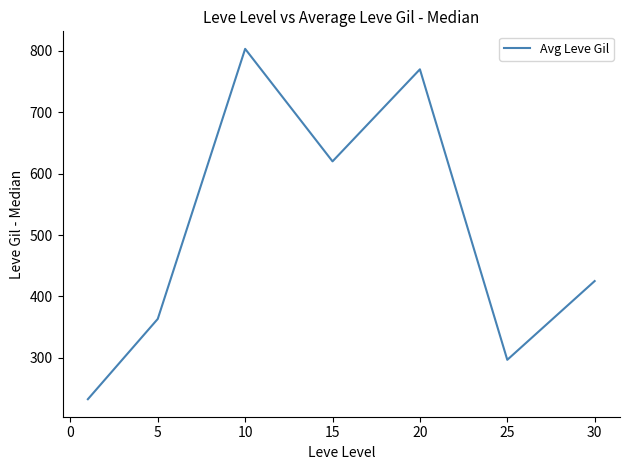

What is the greatest value displayed?

803.3